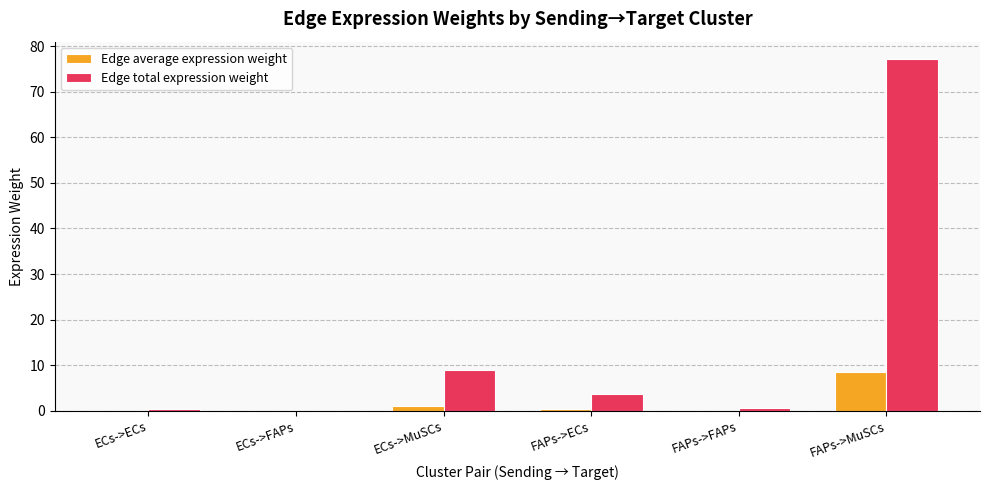

The value of Edge average expression weight at FAPs->ECs is 0.4. True or false?

True